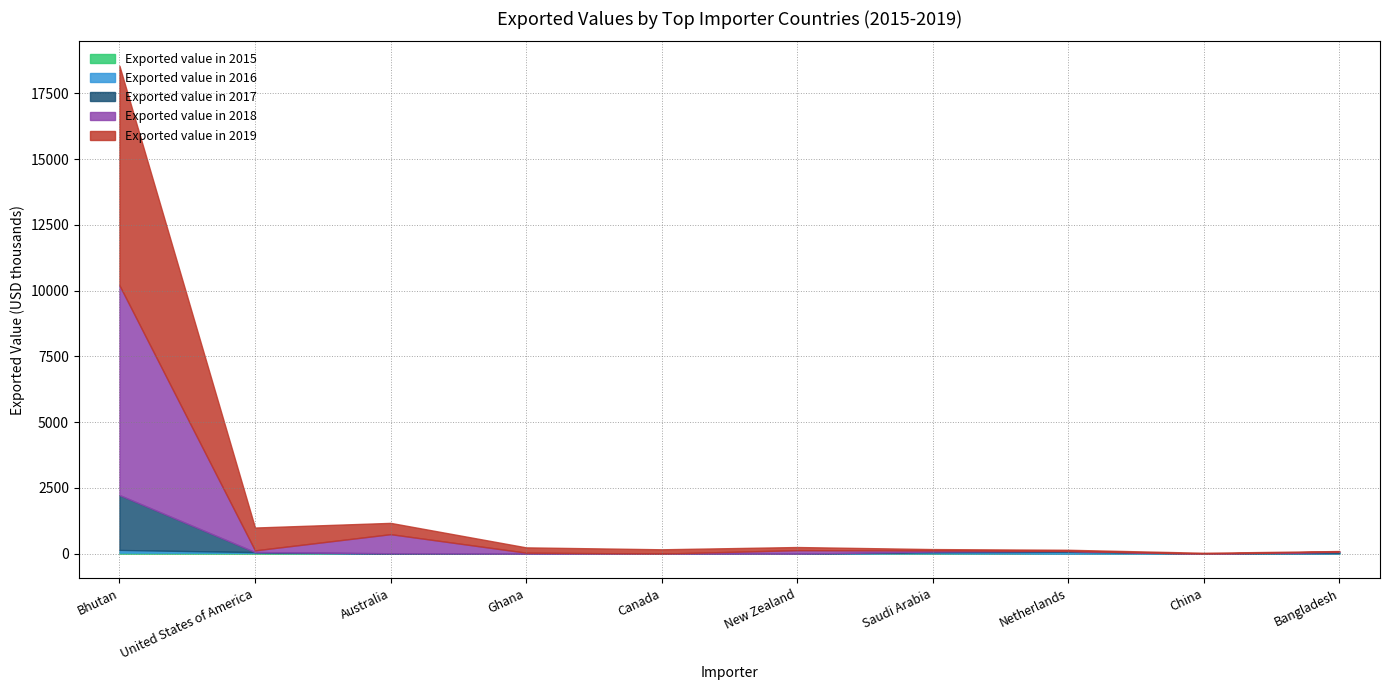

At which label does Exported value in 2017 reach its peak?

Bhutan